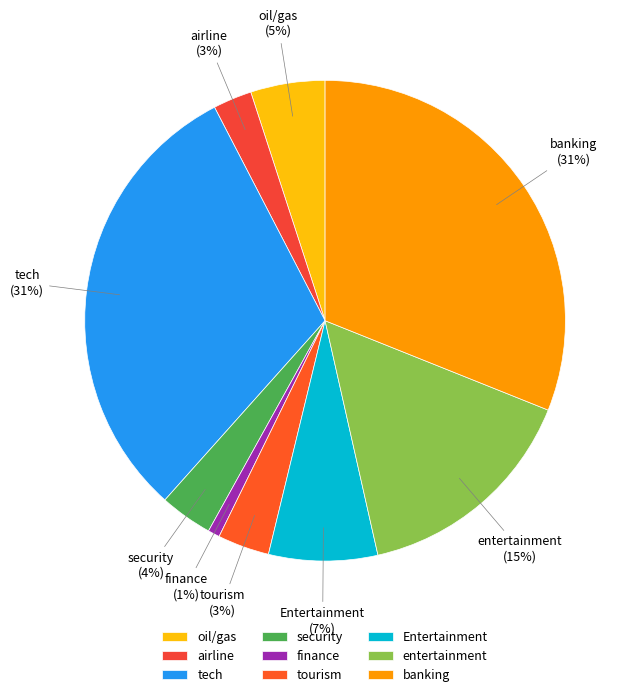

To the nearest percent, what is the combined percentage of security and oil/gas?

9%